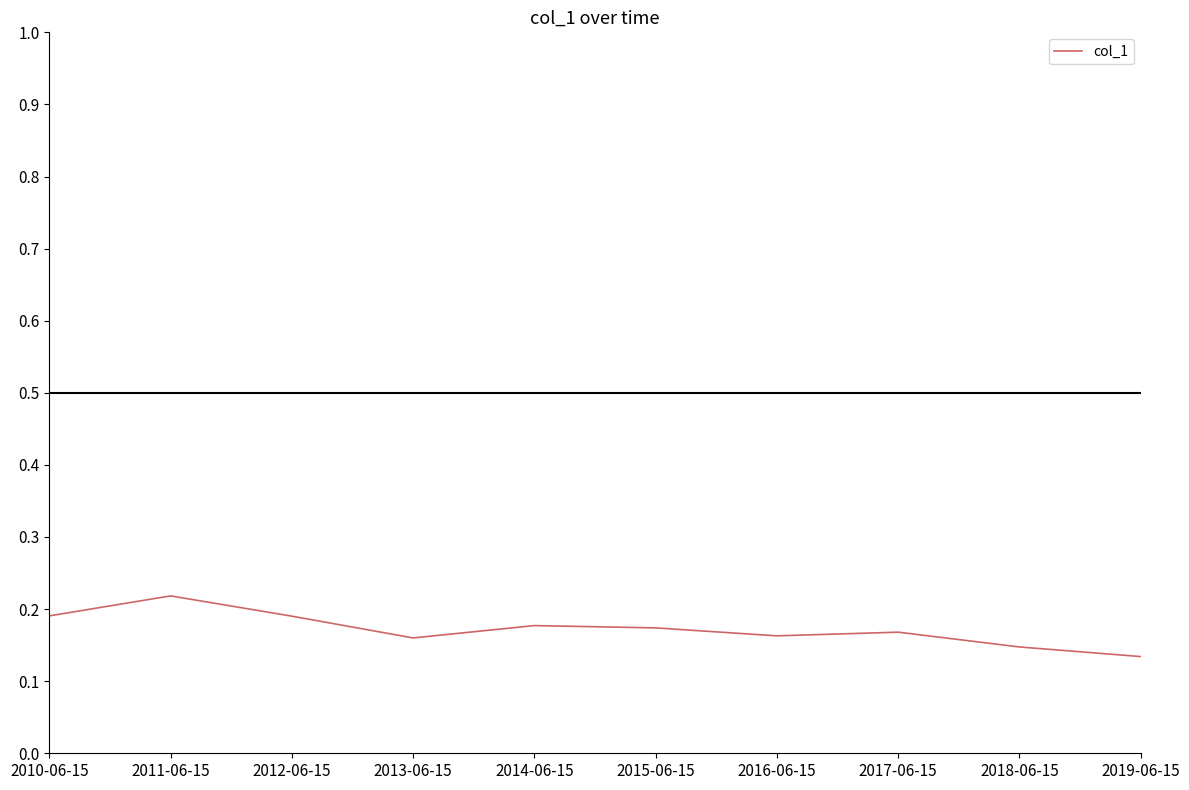

What position from the left is 2018-06-15?

9